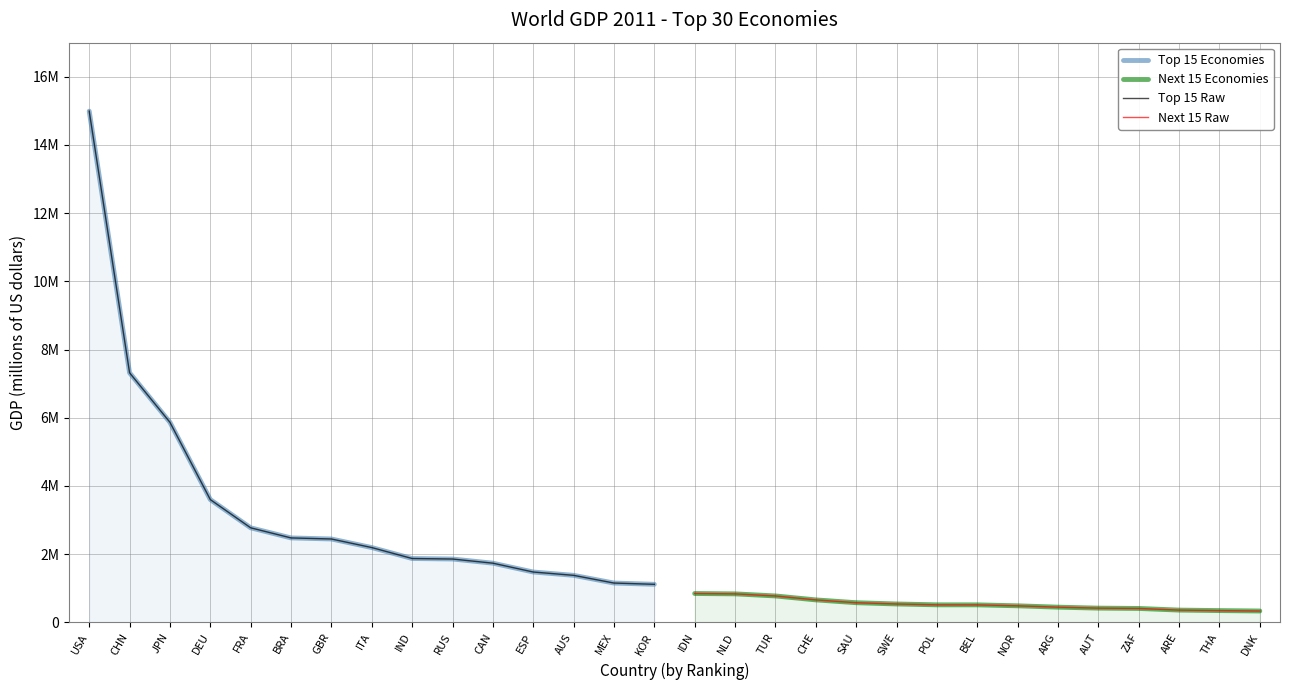

What are all the series names shown in the legend?

Top 15 Economies, Next 15 Economies, Top 15 Raw, Next 15 Raw